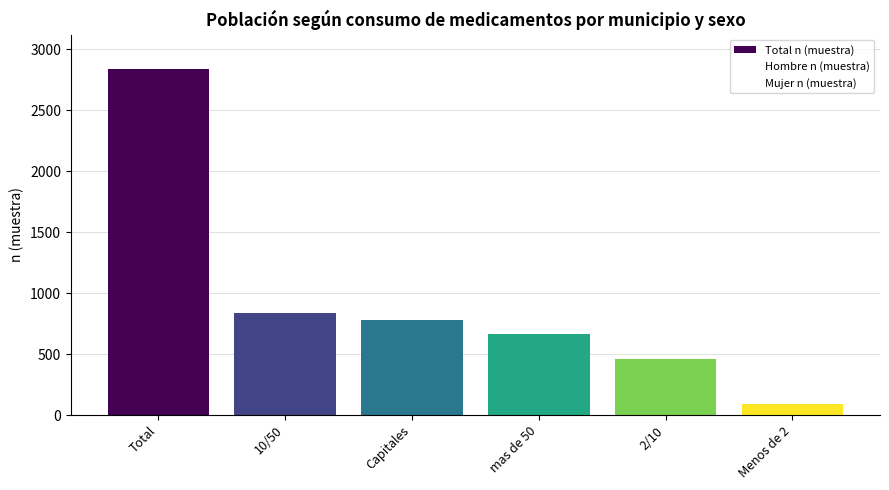

At which label does Mujer n (muestra) reach its minimum?

Menos de 2